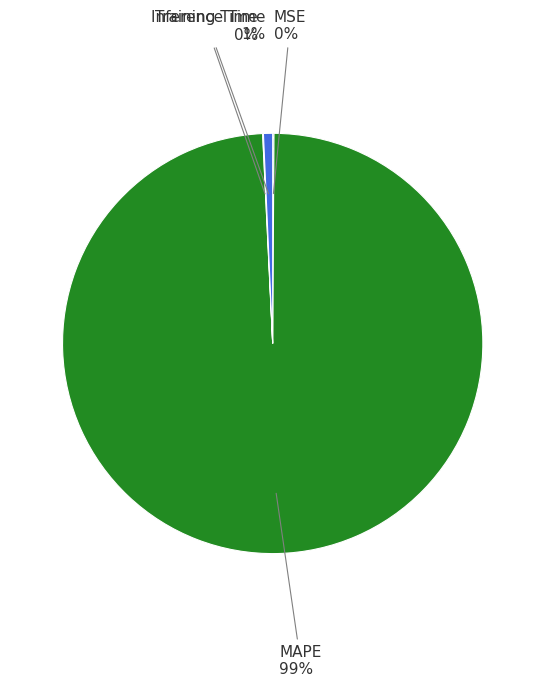

To the nearest percent, what is the average slice percentage?

25%